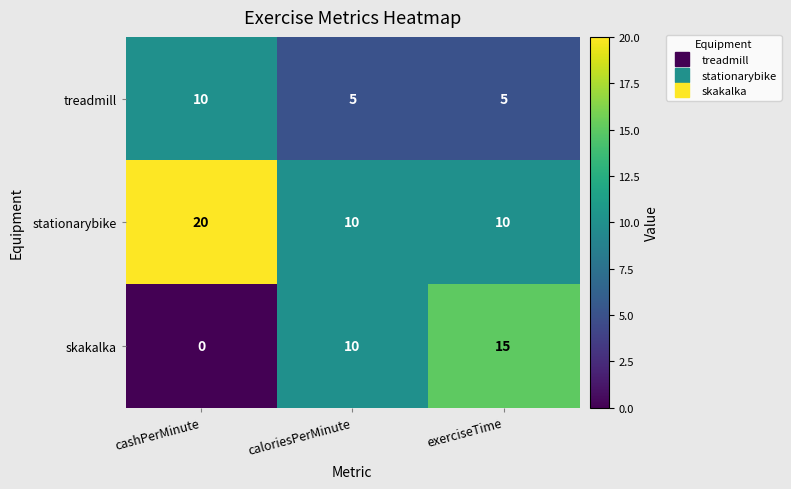

Which category has the highest value in the treadmill series?

cashPerMinute